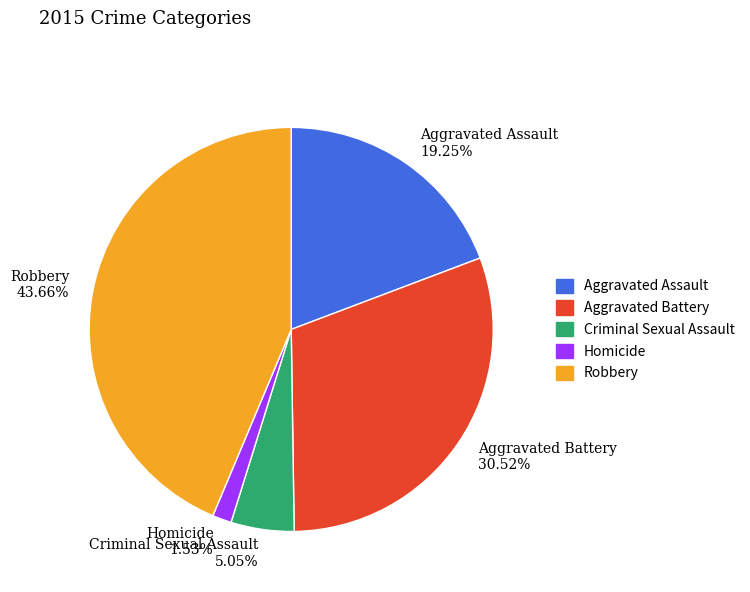

To the nearest percent, what is the difference between the Aggravated Battery and Criminal Sexual Assault slice percentages?

25%